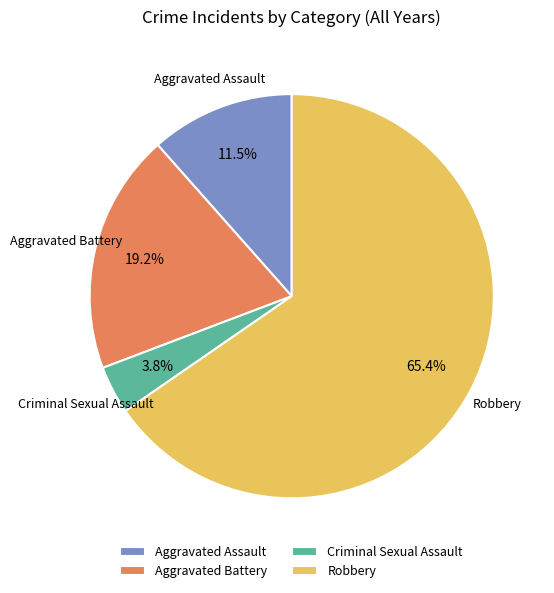

Does Robbery represent more than half of the total?

Yes